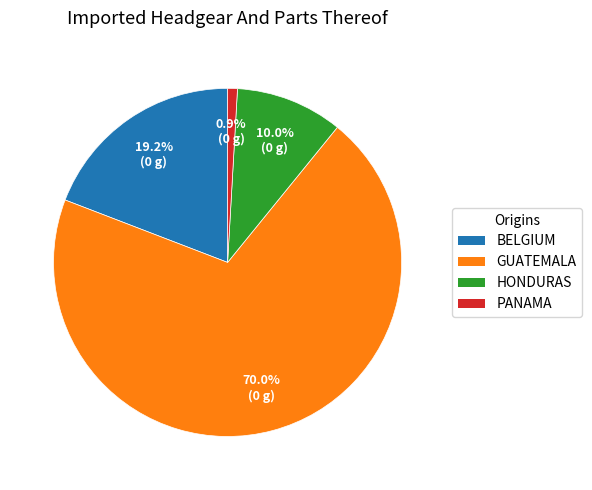

Does any single category account for the majority?

Yes